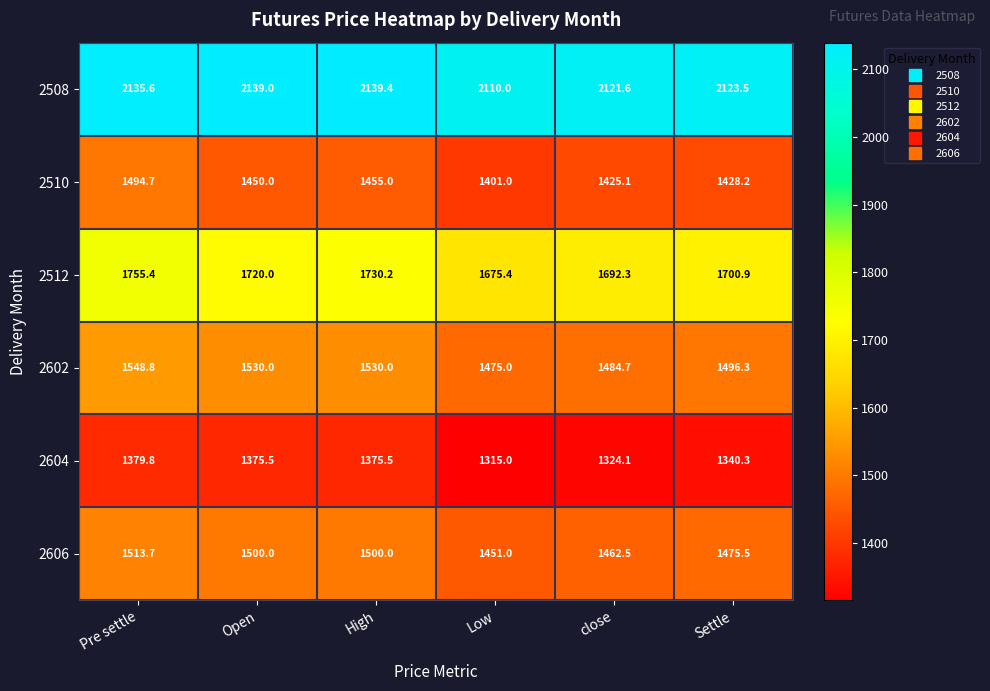

Read the 2602 value at Low.

1475.0